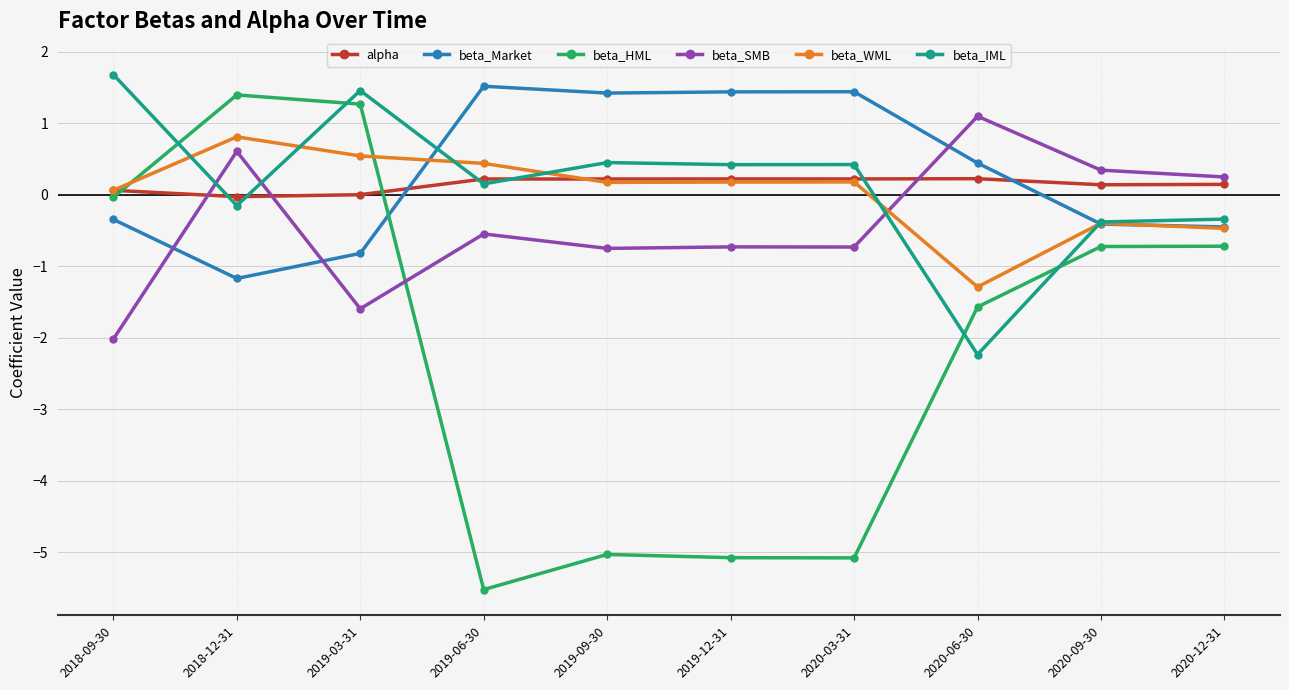

At which label does beta_Market reach its minimum?

2018-12-31